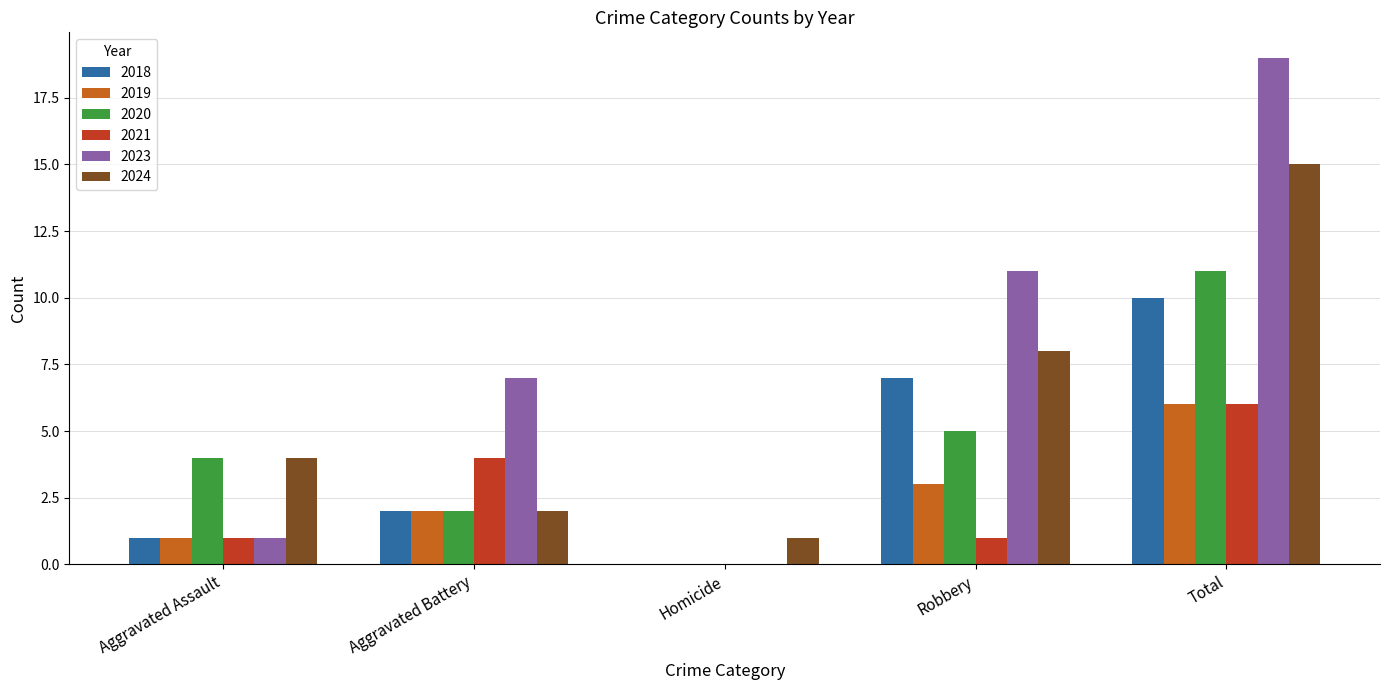

Is it true that 2018 equals 3 at Robbery?

False